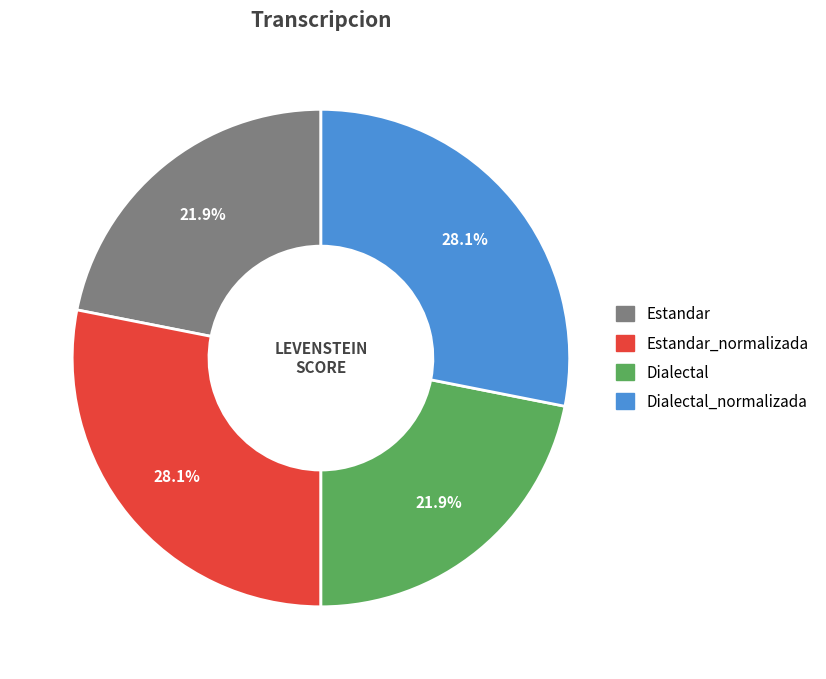

Is there a majority slice in this chart?

No